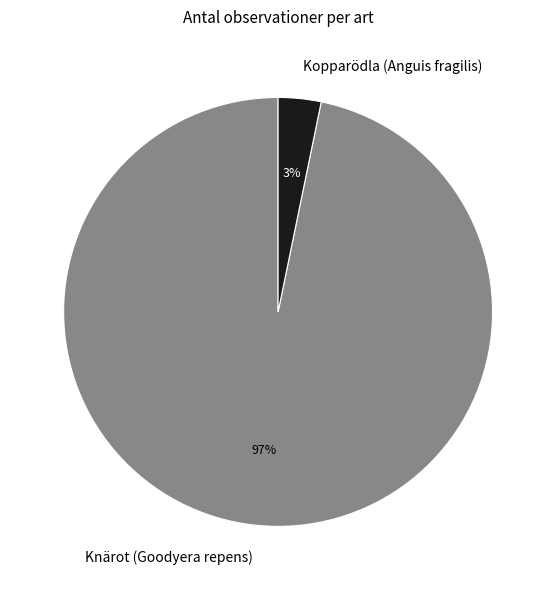

Between Knärot (Goodyera repens) and Kopparödla (Anguis fragilis), which is larger?

Knärot (Goodyera repens)